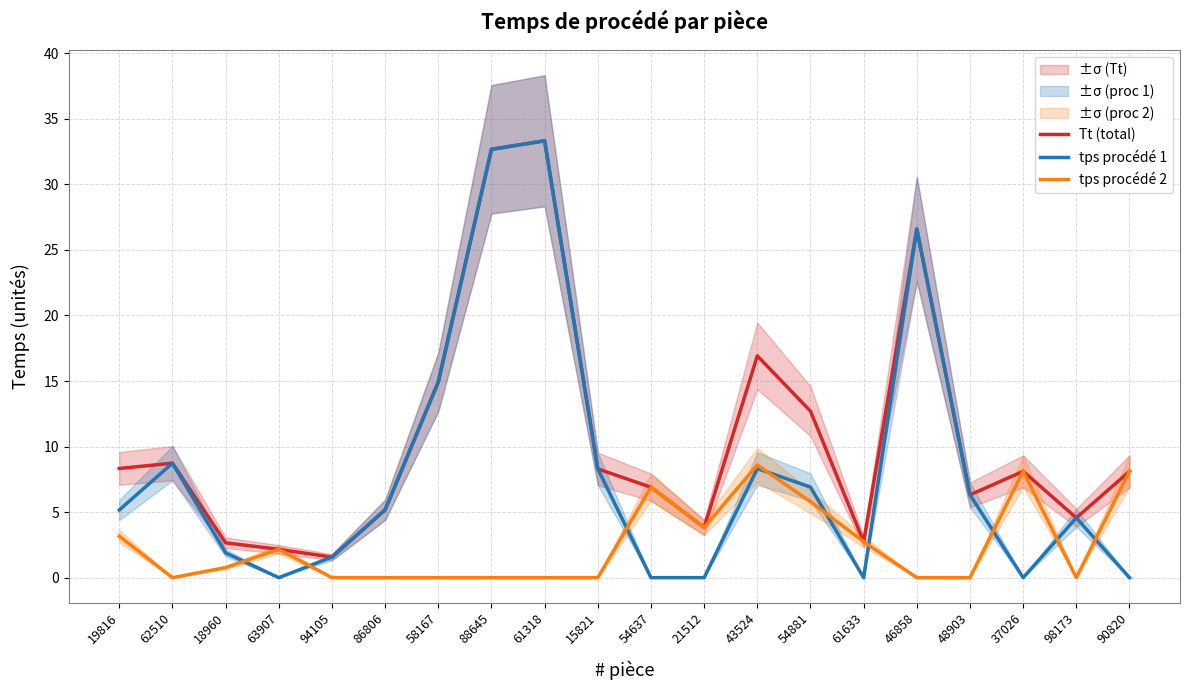

What value does the Tt (total) series have at 18960?

2.7